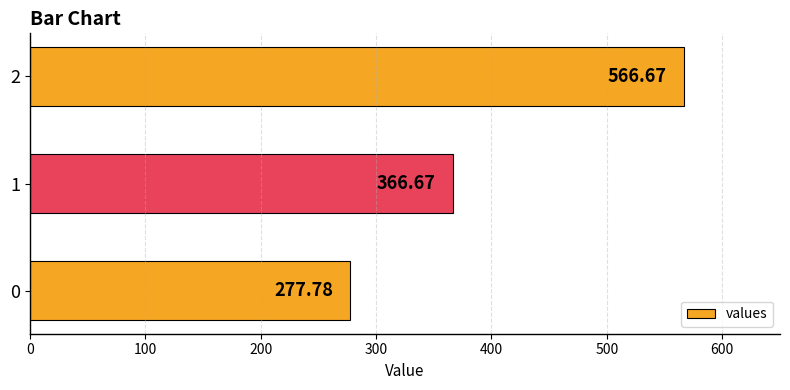

List the labels in order of value, largest first.

2, 1, 0